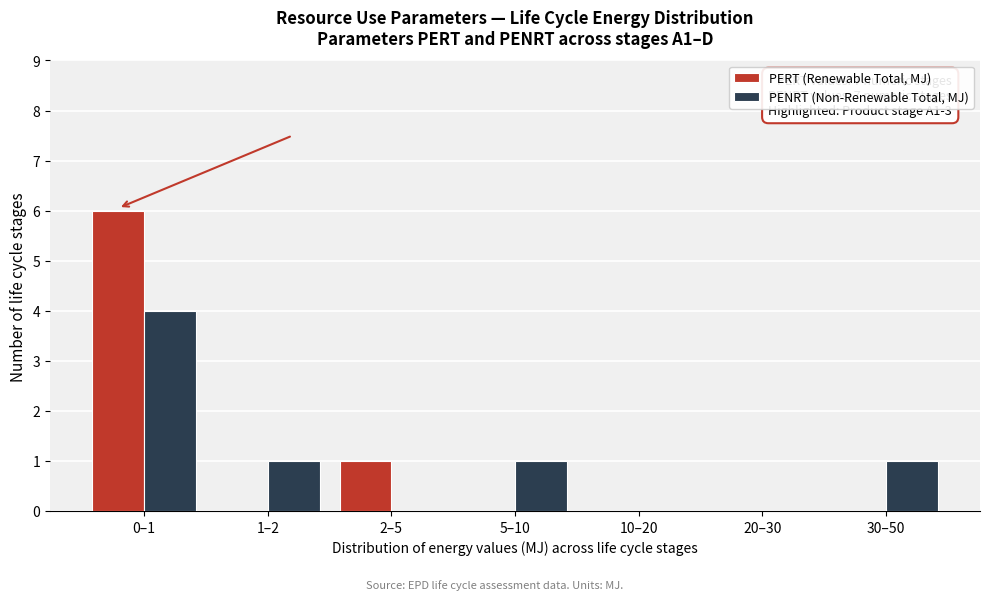

Reading left to right, extract all data points from this chart.

PERT (Renewable Total, MJ): 0–1=6	1–2=0	2–5=1	5–10=0	10–20=0	20–30=0	30–50=0
PENRT (Non-Renewable Total, MJ): 0–1=4	1–2=1	2–5=0	5–10=1	10–20=0	20–30=0	30–50=1